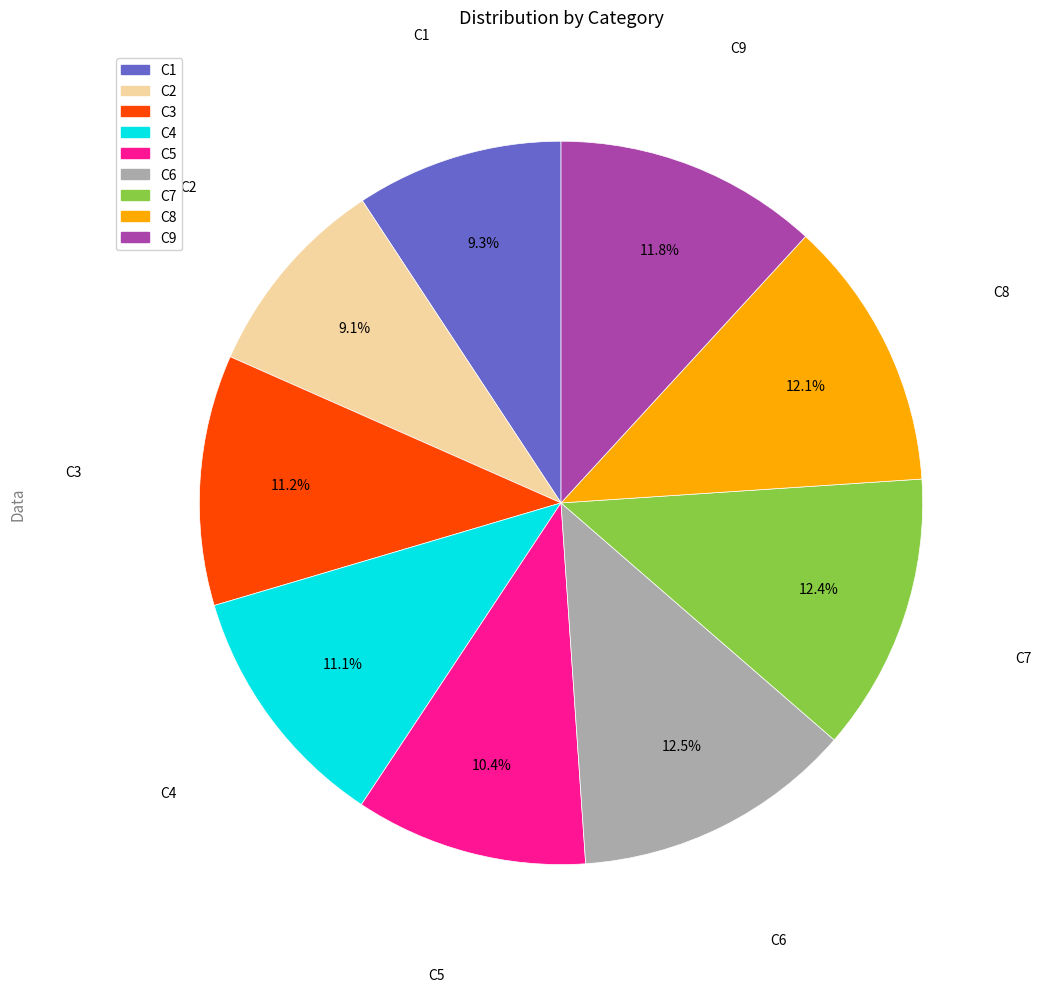

How many slices are in this pie chart?

9